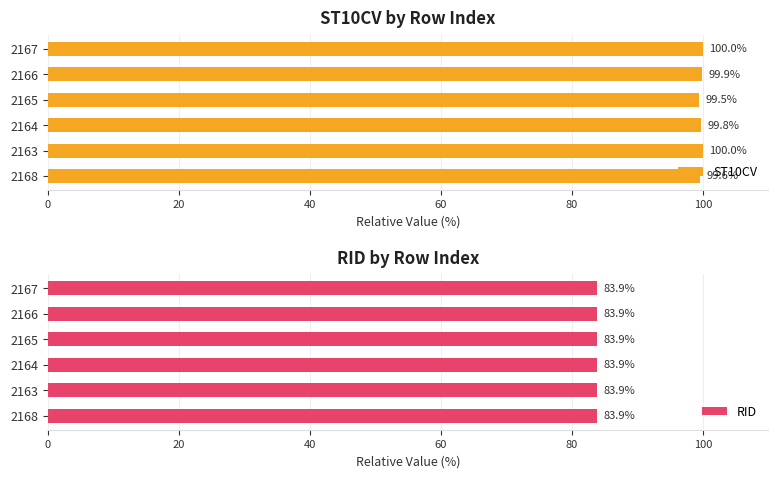

Which series has the largest total across all categories?

ST10CV